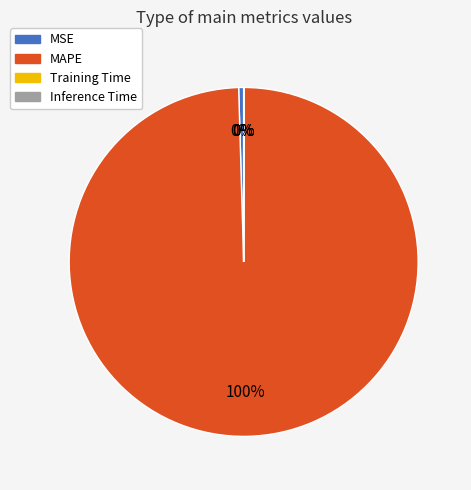

True or false: MAPE accounts for 87% of the total.

False